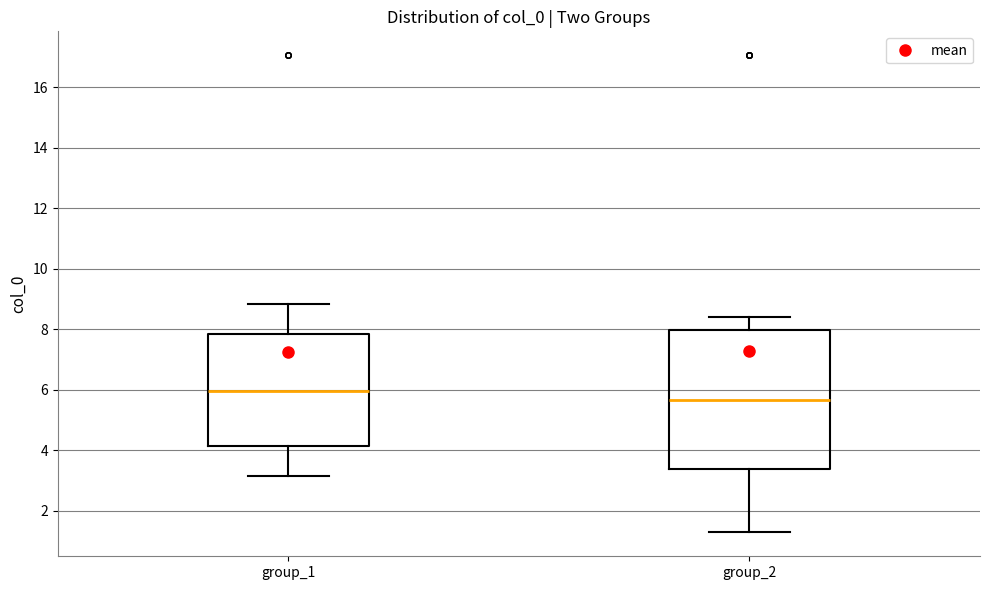

Reading left to right, read every box against the y-axis: the position of its median line, the range the box covers, and the ends of its whiskers. The values are not printed on the chart, so give them approximately, as read against the axis.

group_1: median 6.0, box 4.2 to 7.8, whiskers 3.2 to 8.8
group_2: median 5.6, box 3.4 to 8.0, whiskers 1.2 to 8.4